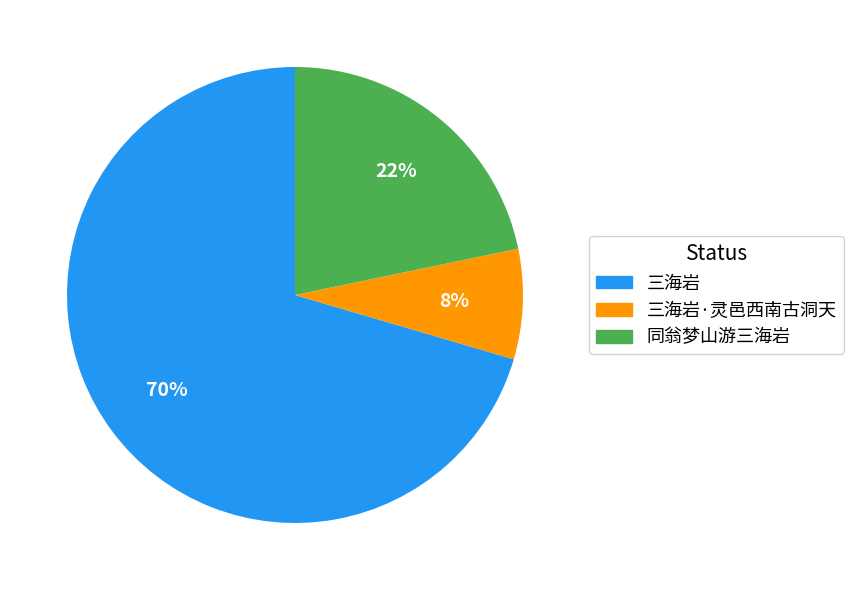

Does any single category account for the majority?

Yes